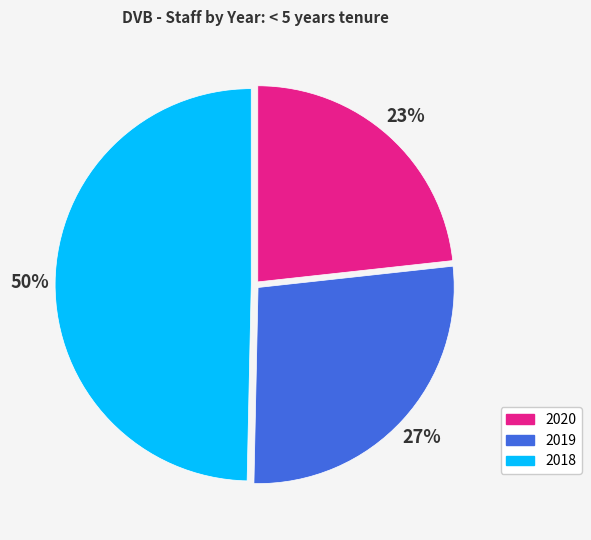

To the nearest percent, what is the average slice percentage?

33%